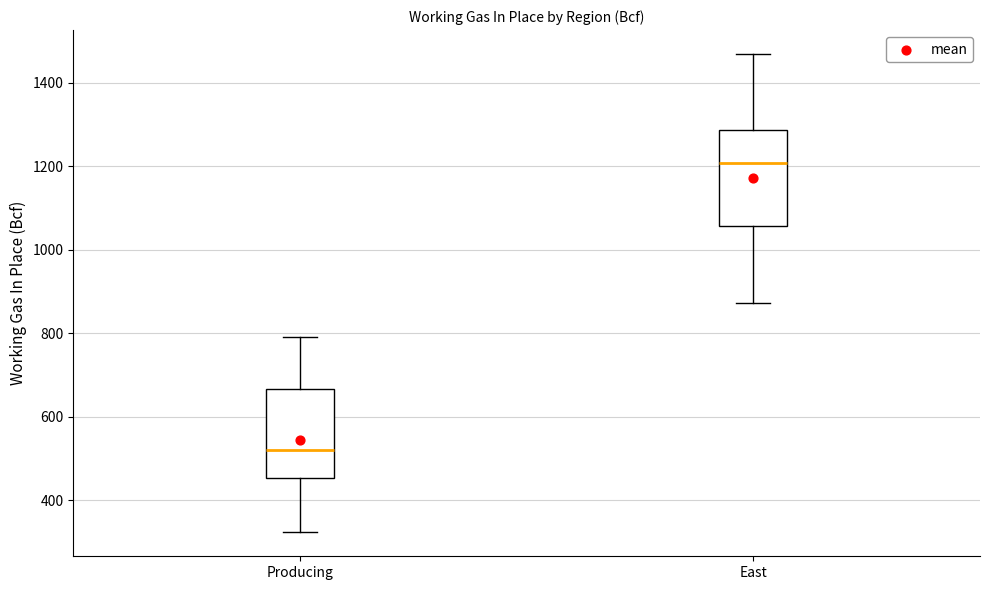

Reading left to right, read every box against the y-axis: the position of its median line, the range the box covers, and the ends of its whiskers. The values are not printed on the chart, so give them approximately, as read against the axis.

Producing: median 520, box 460 to 660, whiskers 320 to 800
East: median 1200, box 1060 to 1280, whiskers 880 to 1460